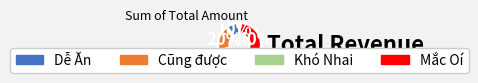

How many segments does this pie chart have?

4